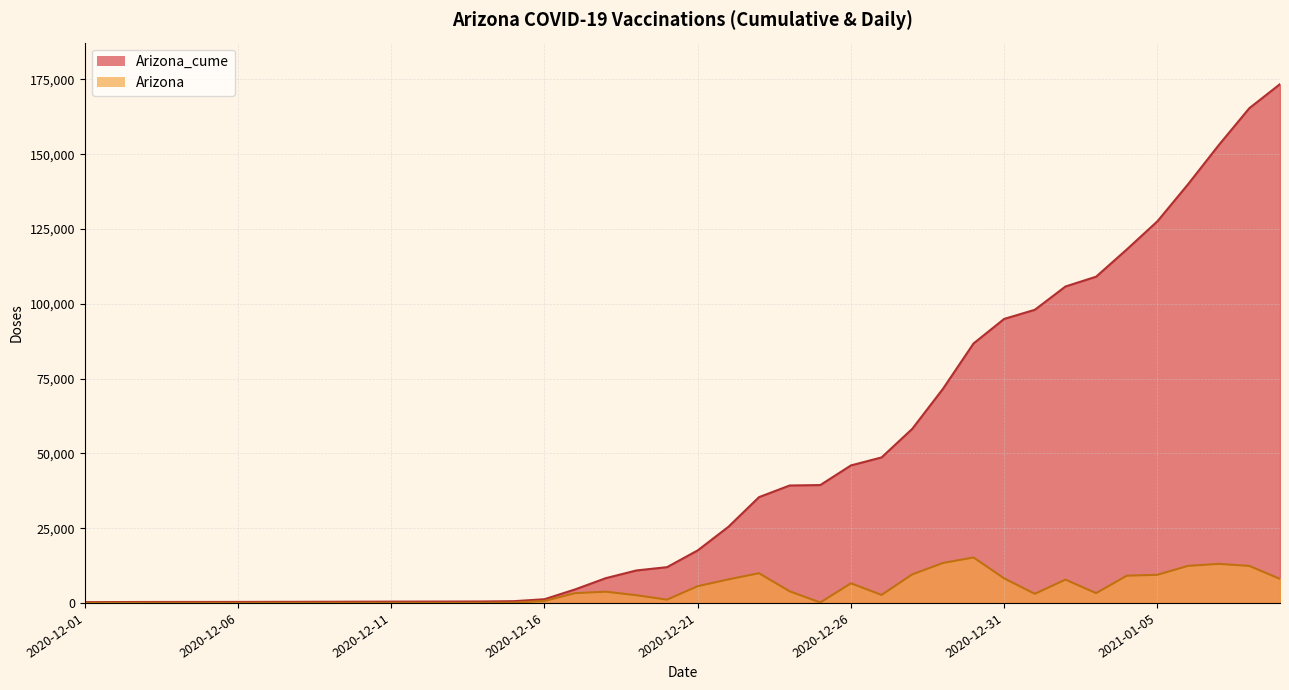

The Arizona series shows 3115 at 2021-01-21. True or false?

False